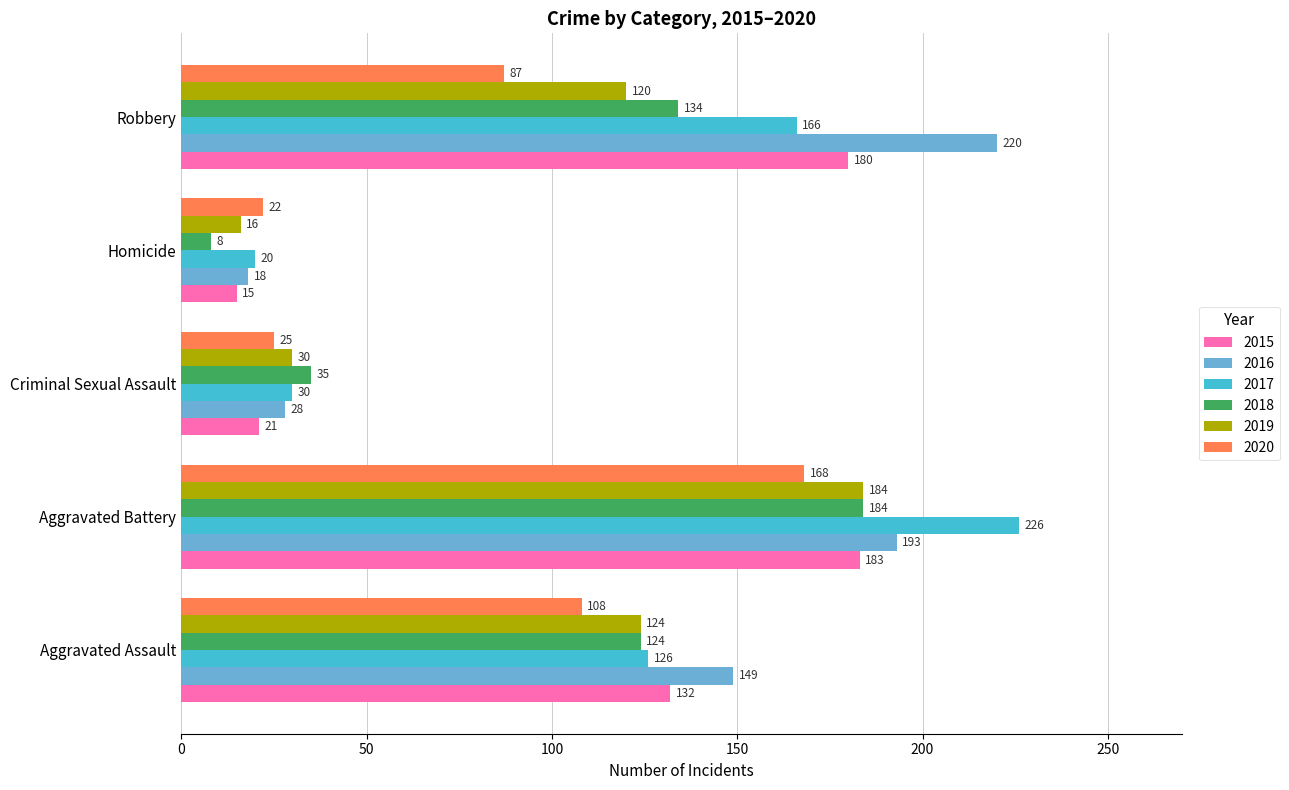

What are all the series names shown in the legend?

2015, 2016, 2017, 2018, 2019, 2020